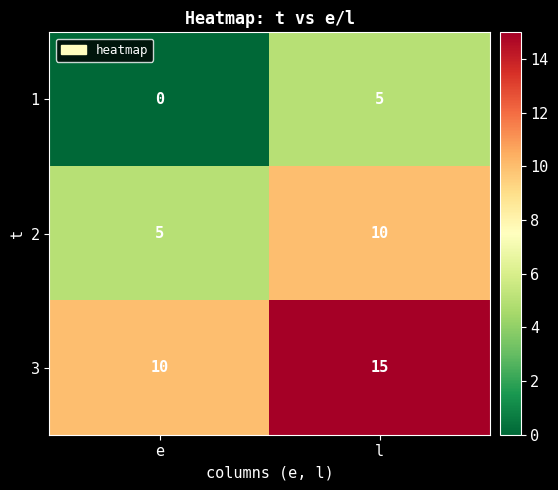

What is the spread (max minus min) of values at e?

10